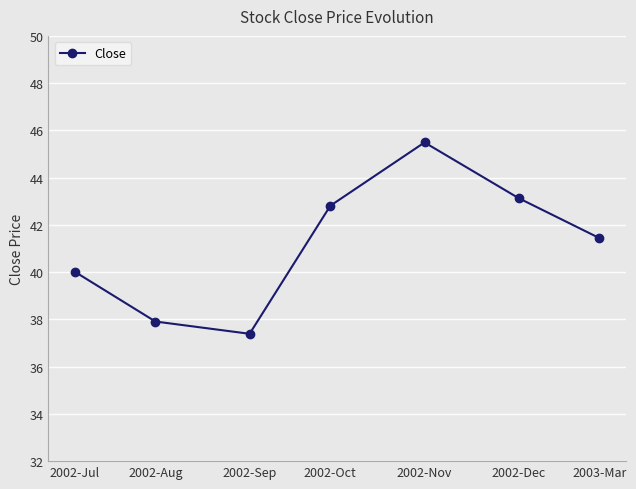

At which category does the chart reach its minimum across all series?

2002-Sep